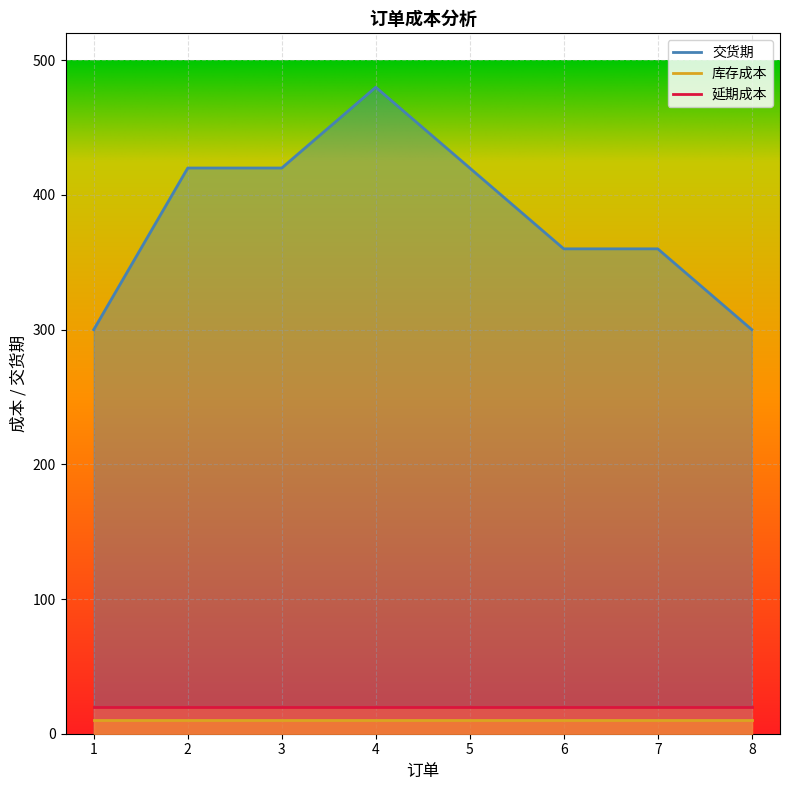

Reading left to right, transcribe all the data shown in this chart.

交货期: 1=300	2=420	3=420	4=480	5=420	6=360	7=360	8=300
库存成本: 1=10	2=10	3=10	4=10	5=10	6=10	7=10	8=10
延期成本: 1=20	2=20	3=20	4=20	5=20	6=20	7=20	8=20